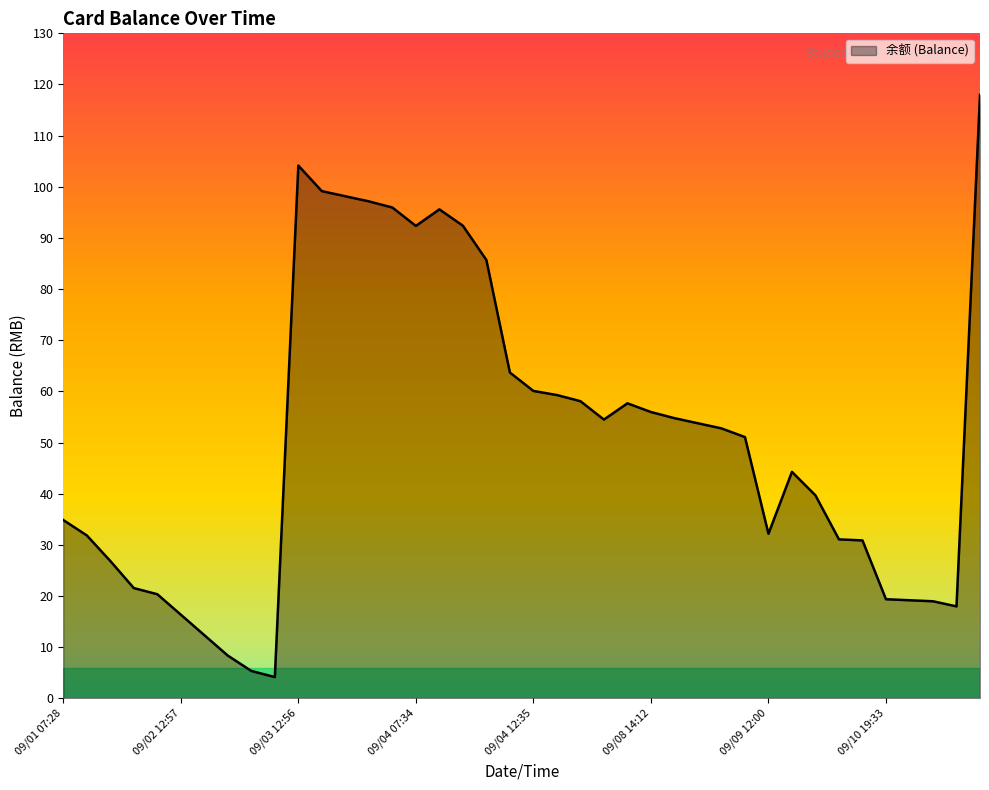

What is the minimum value shown in the chart?

4.2